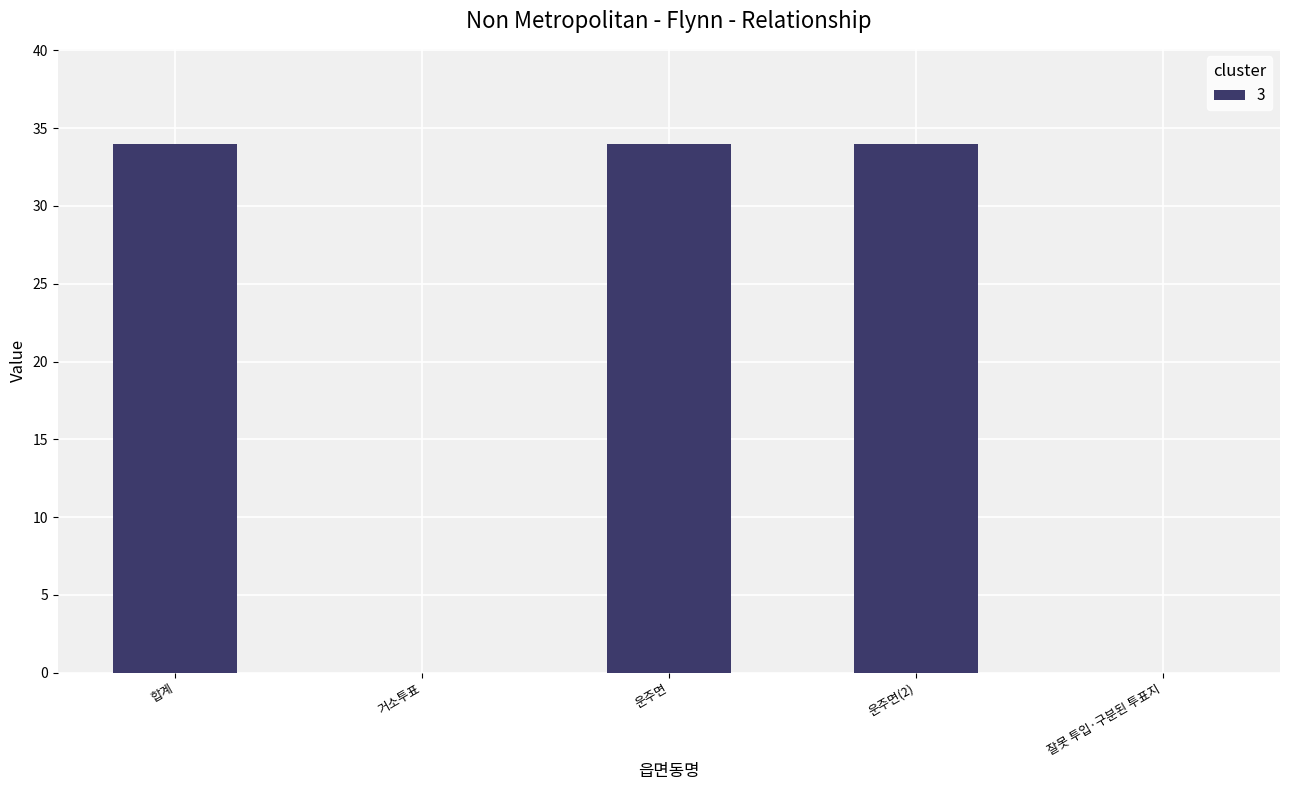

Reading left to right, transcribe all the data shown in this chart.

34	0	34	34	0